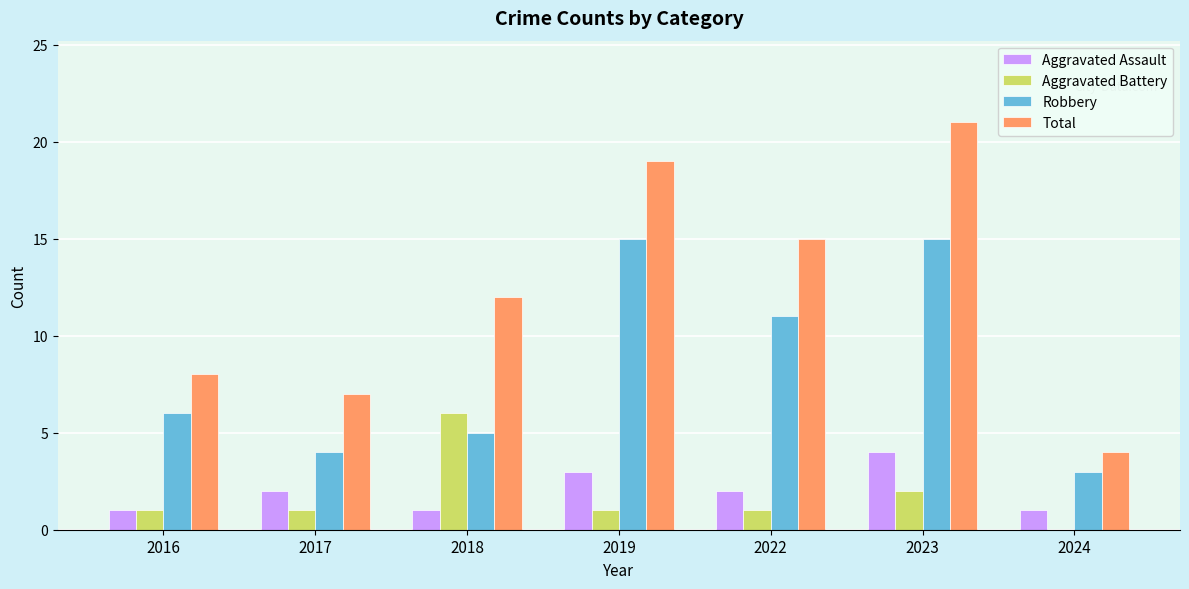

Reading left to right, what are all the values shown in this chart?

Aggravated Assault: 2016=1	2017=2	2018=1	2019=3	2022=2	2023=4	2024=1
Aggravated Battery: 2016=1	2017=1	2018=6	2019=1	2022=1	2023=2	2024=0
Robbery: 2016=6	2017=4	2018=5	2019=15	2022=11	2023=15	2024=3
Total: 2016=8	2017=7	2018=12	2019=19	2022=15	2023=21	2024=4